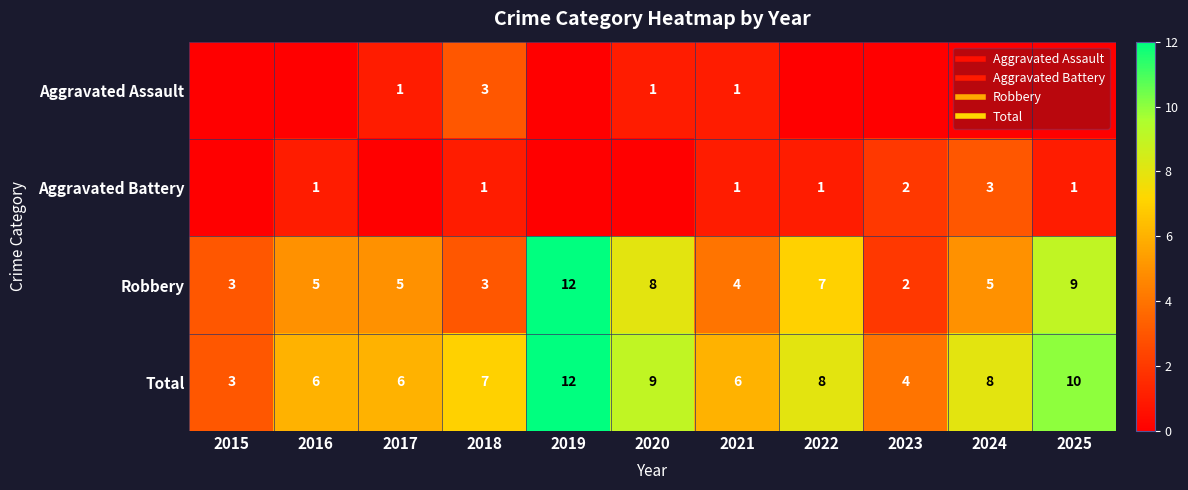

Which series changed the most between 2018 and 2021?

Aggravated Assault